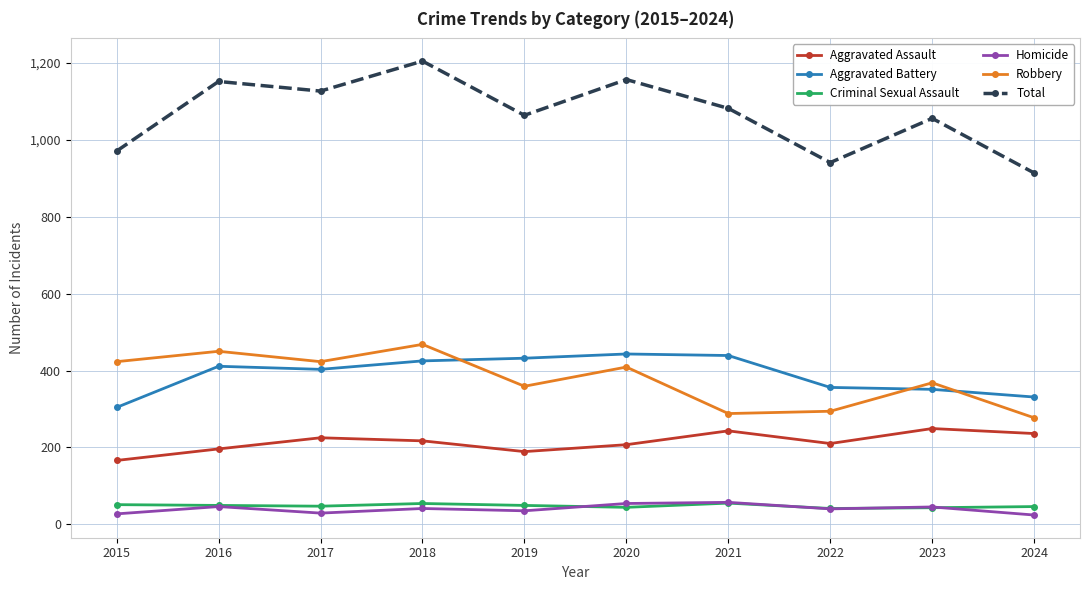

At how many categories does at least one series exceed 37?

10